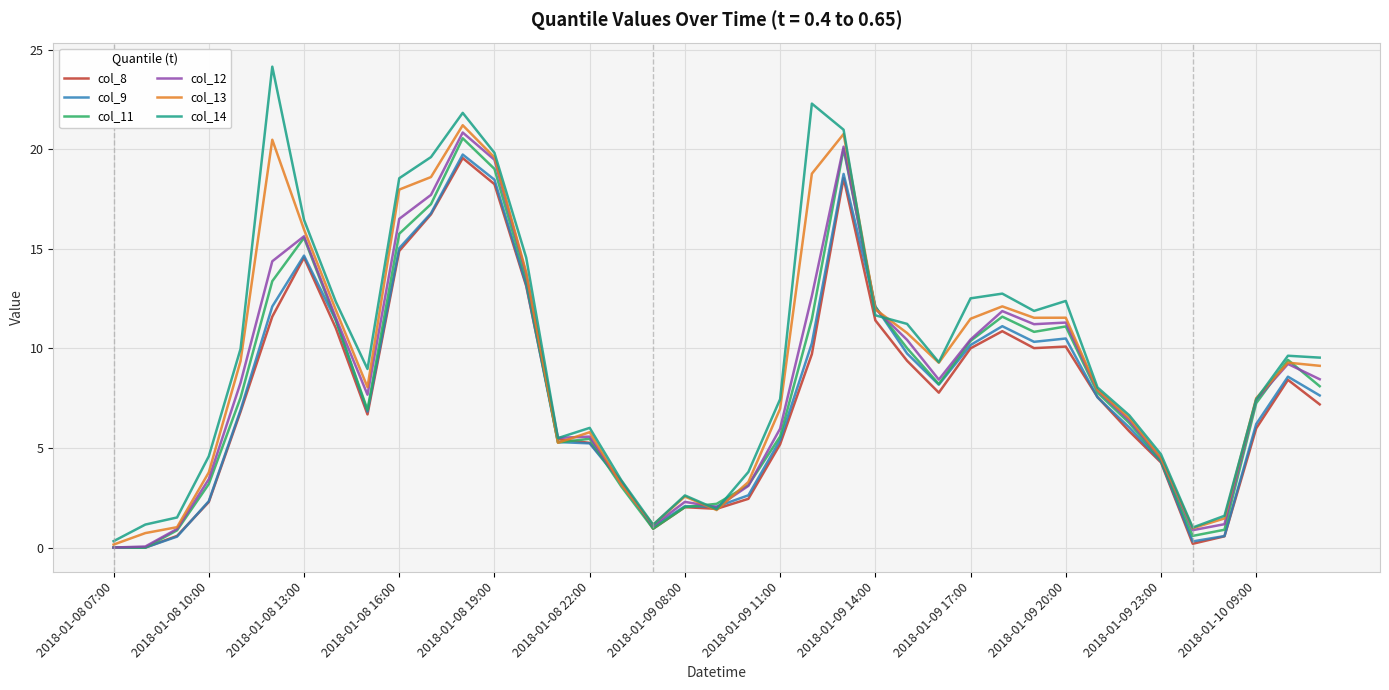

Which series has the widest spread of values?

col_14